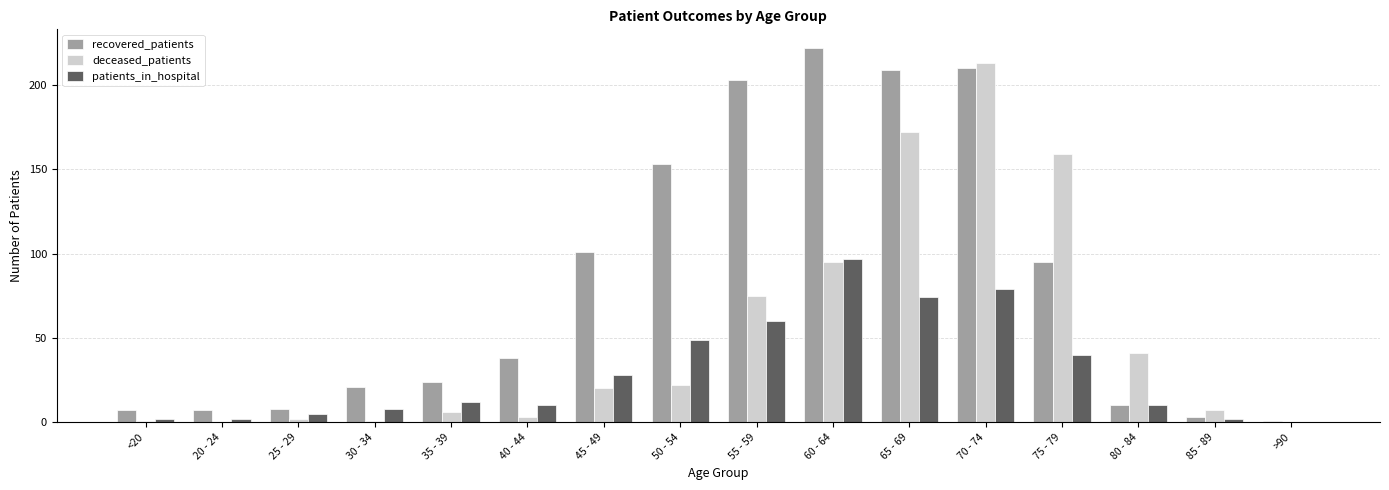

Which series changed the most between <20 and 70 - 74?

deceased_patients